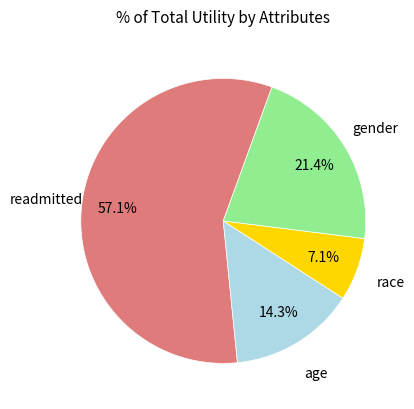

Is there a majority slice in this chart?

Yes